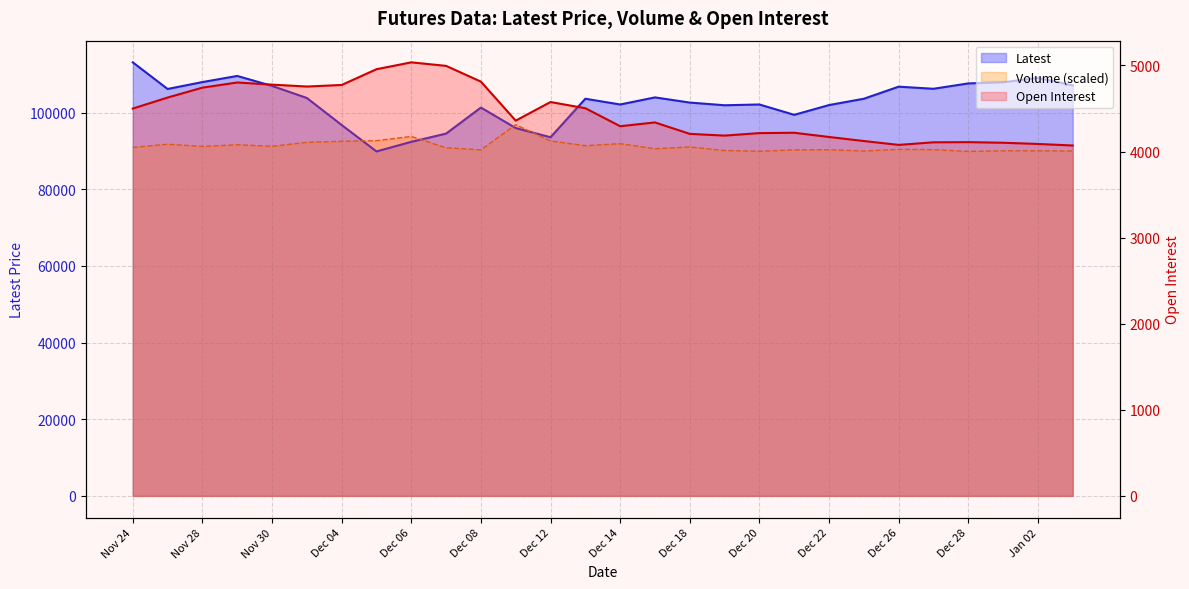

What position from the left is Dec 19?

18